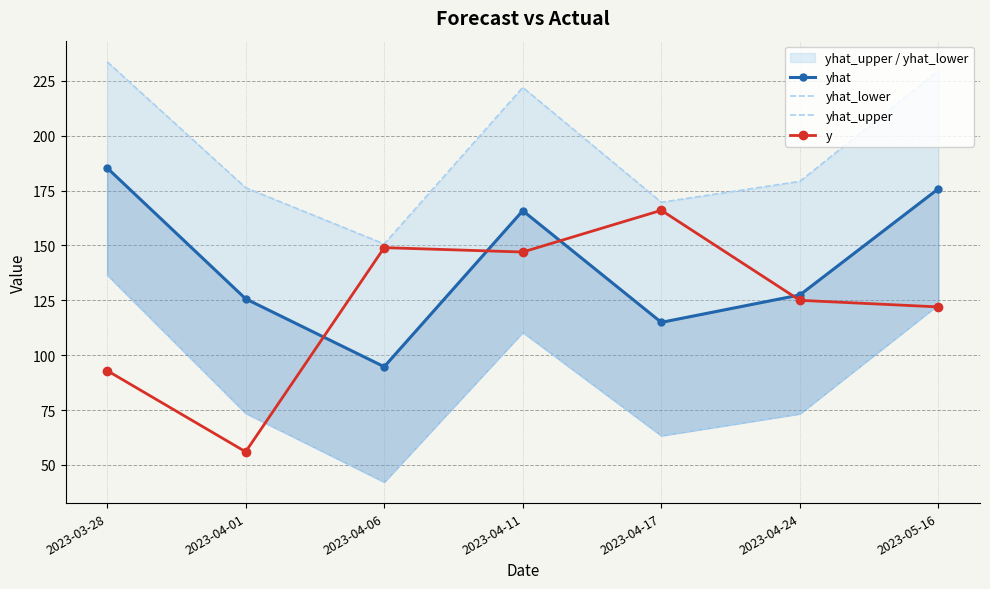

How many interior local peaks does the y series have?

2